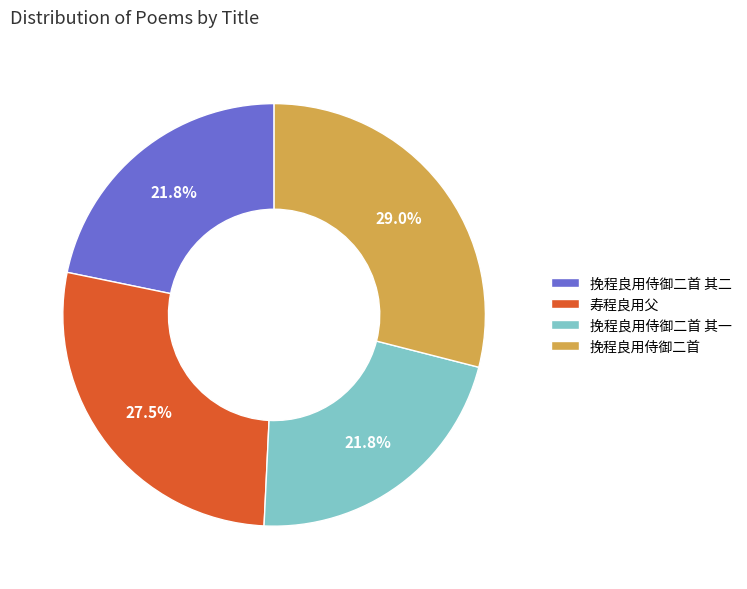

How many segments does this pie chart have?

4